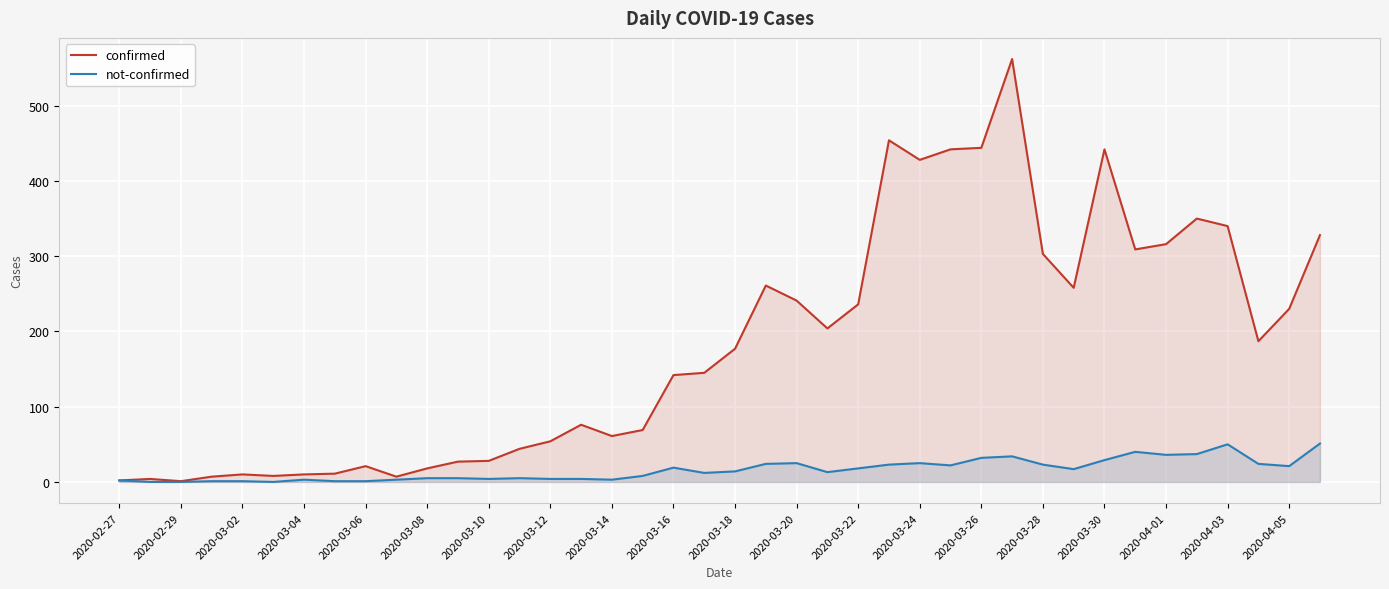

Which series has the widest spread of values?

confirmed